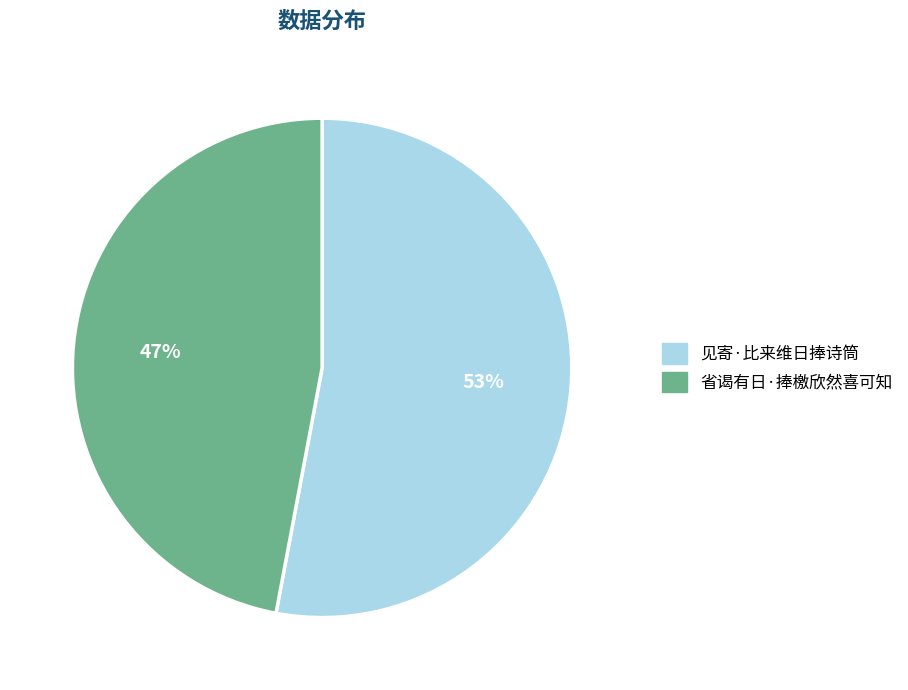

Which category has the biggest portion of the pie?

见寄·比来维日捧诗筒